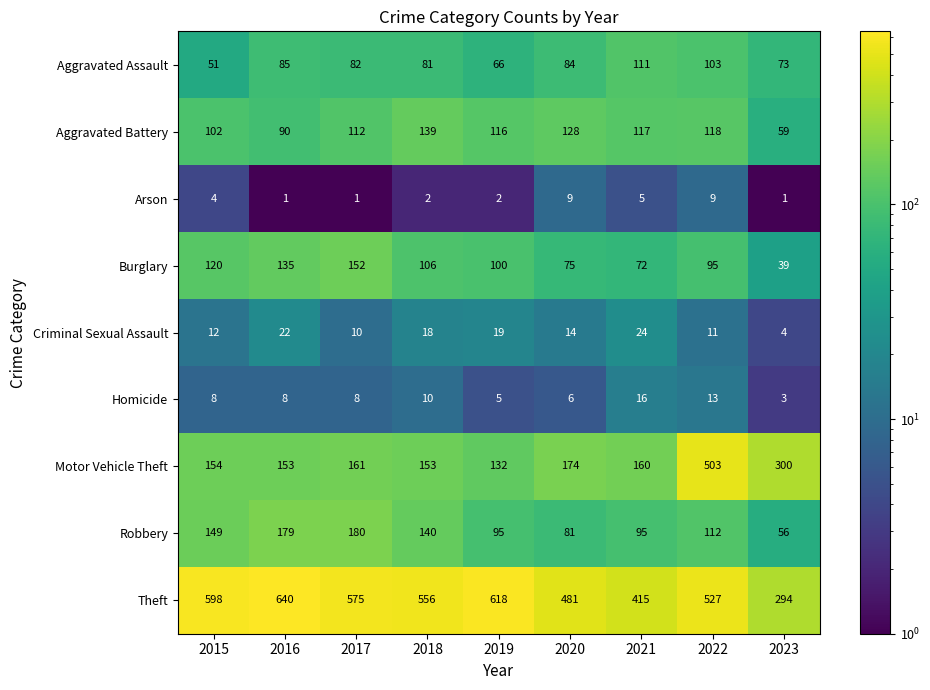

What is the sum of the Robbery values at 2015 and 2022?

261